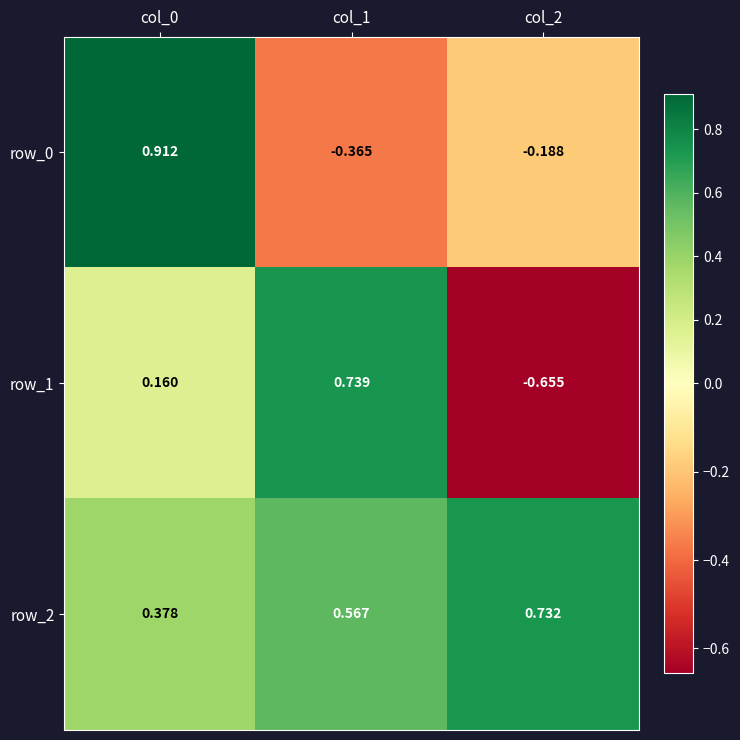

What is the minimum value shown in the chart?

-0.7